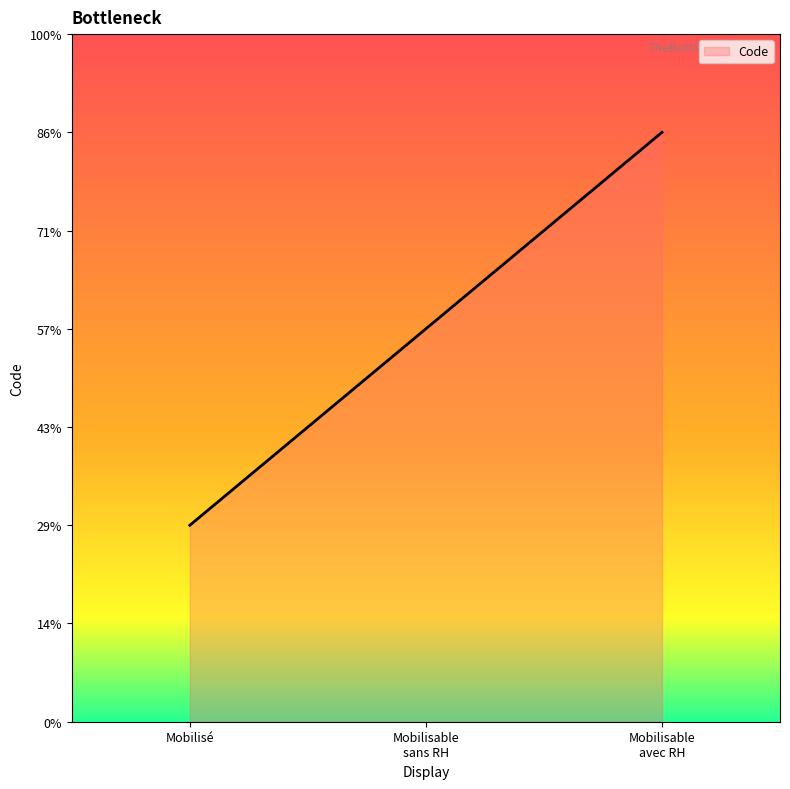

List the labels in order of value, largest first.

Mobilisable
avec RH, Mobilisable
sans RH, Mobilisé